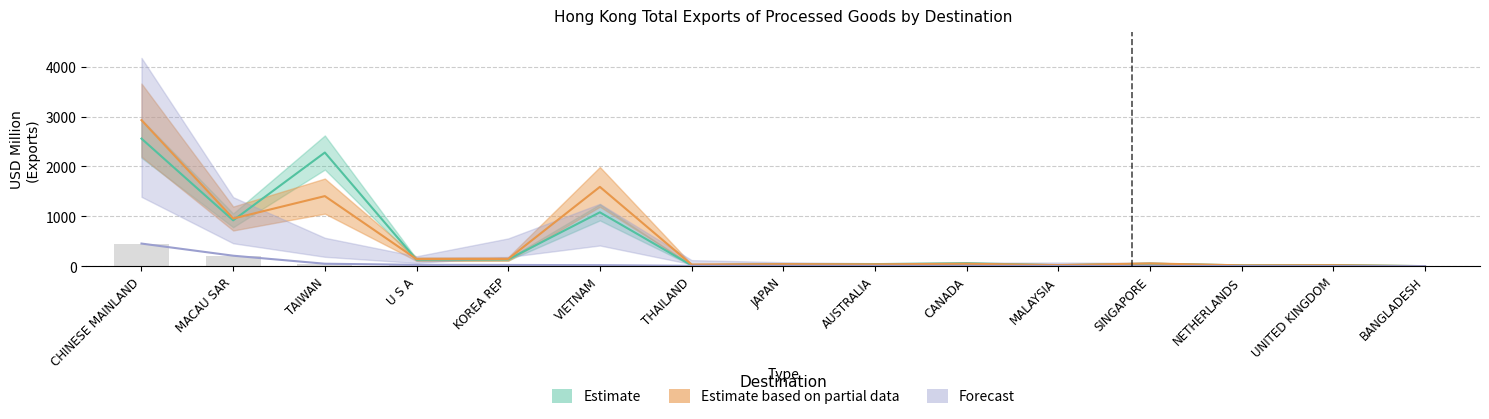

How many series are shown in this chart?

3